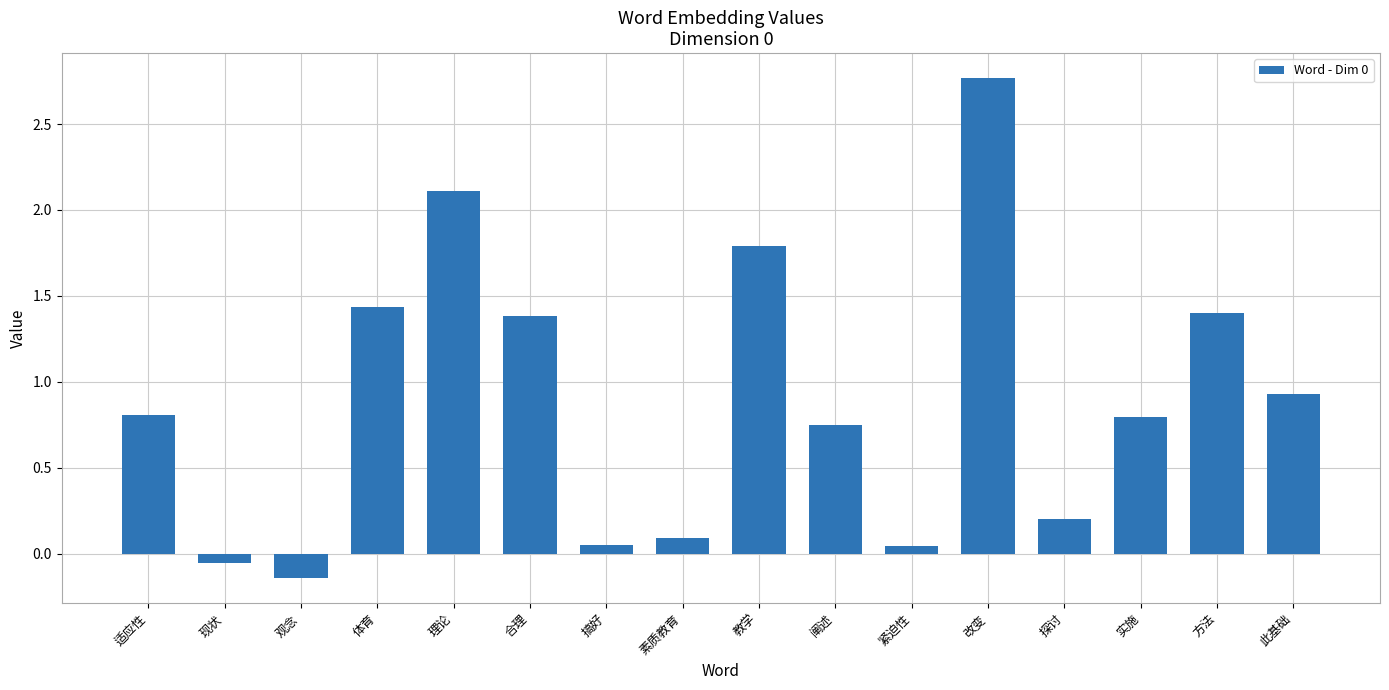

What is the change in value from 理论 to 此基础?

-1.2